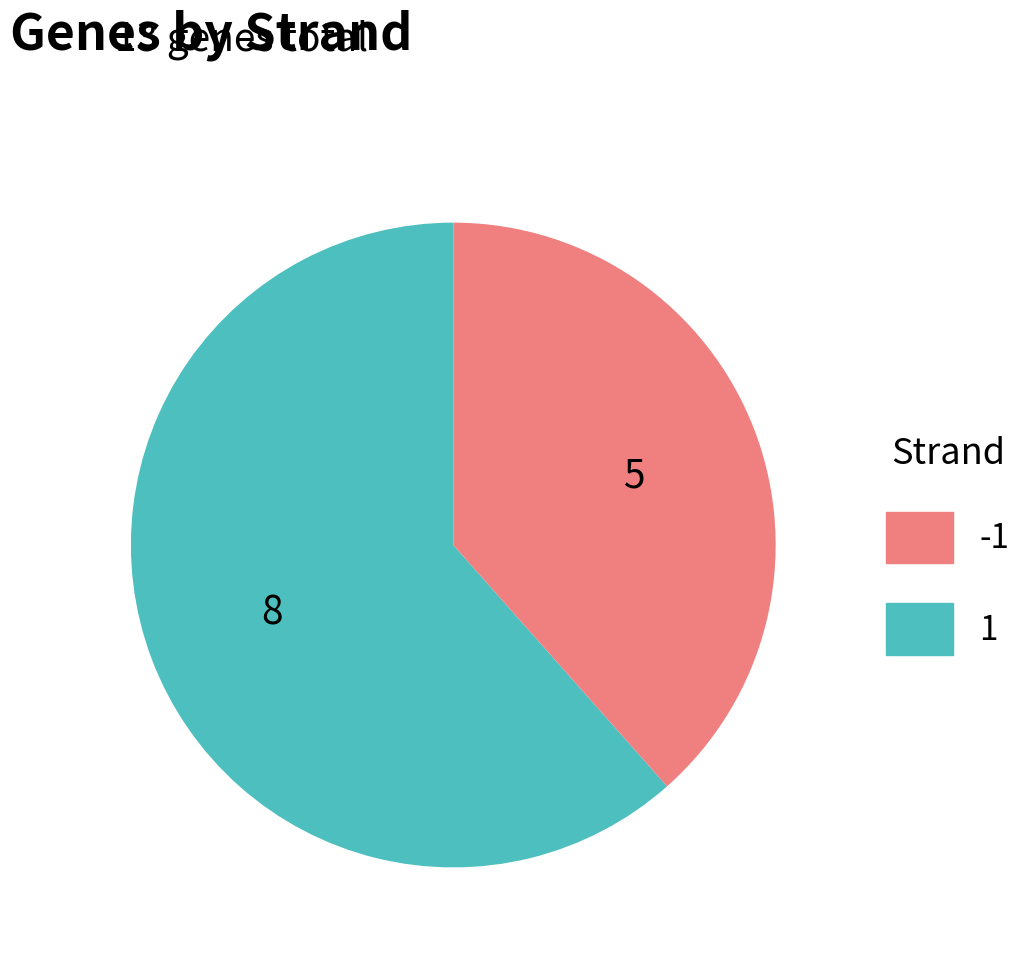

Is the sum of -1 and 1 greater than half?

Yes